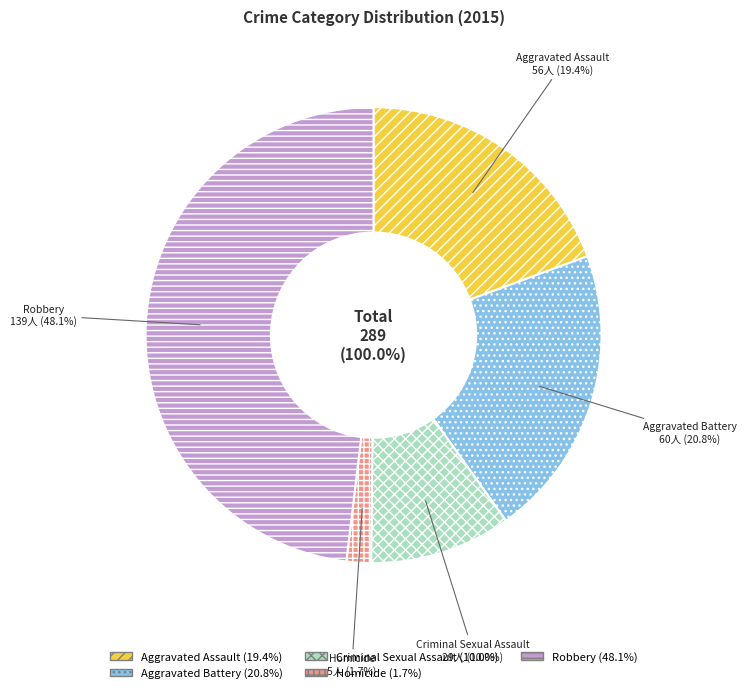

Is it true that Homicide is 1% of the pie?

False